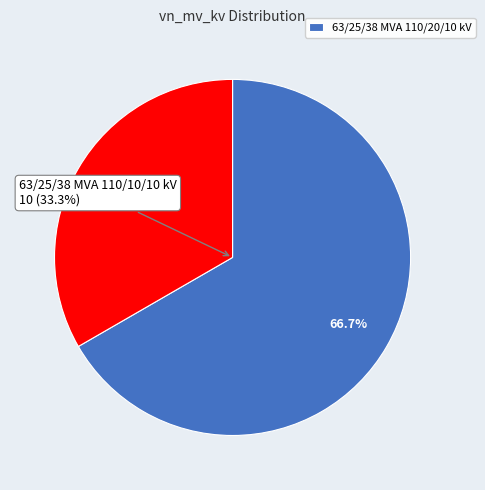

To the nearest percent, what is the difference between the largest and smallest slice percentages?

33%